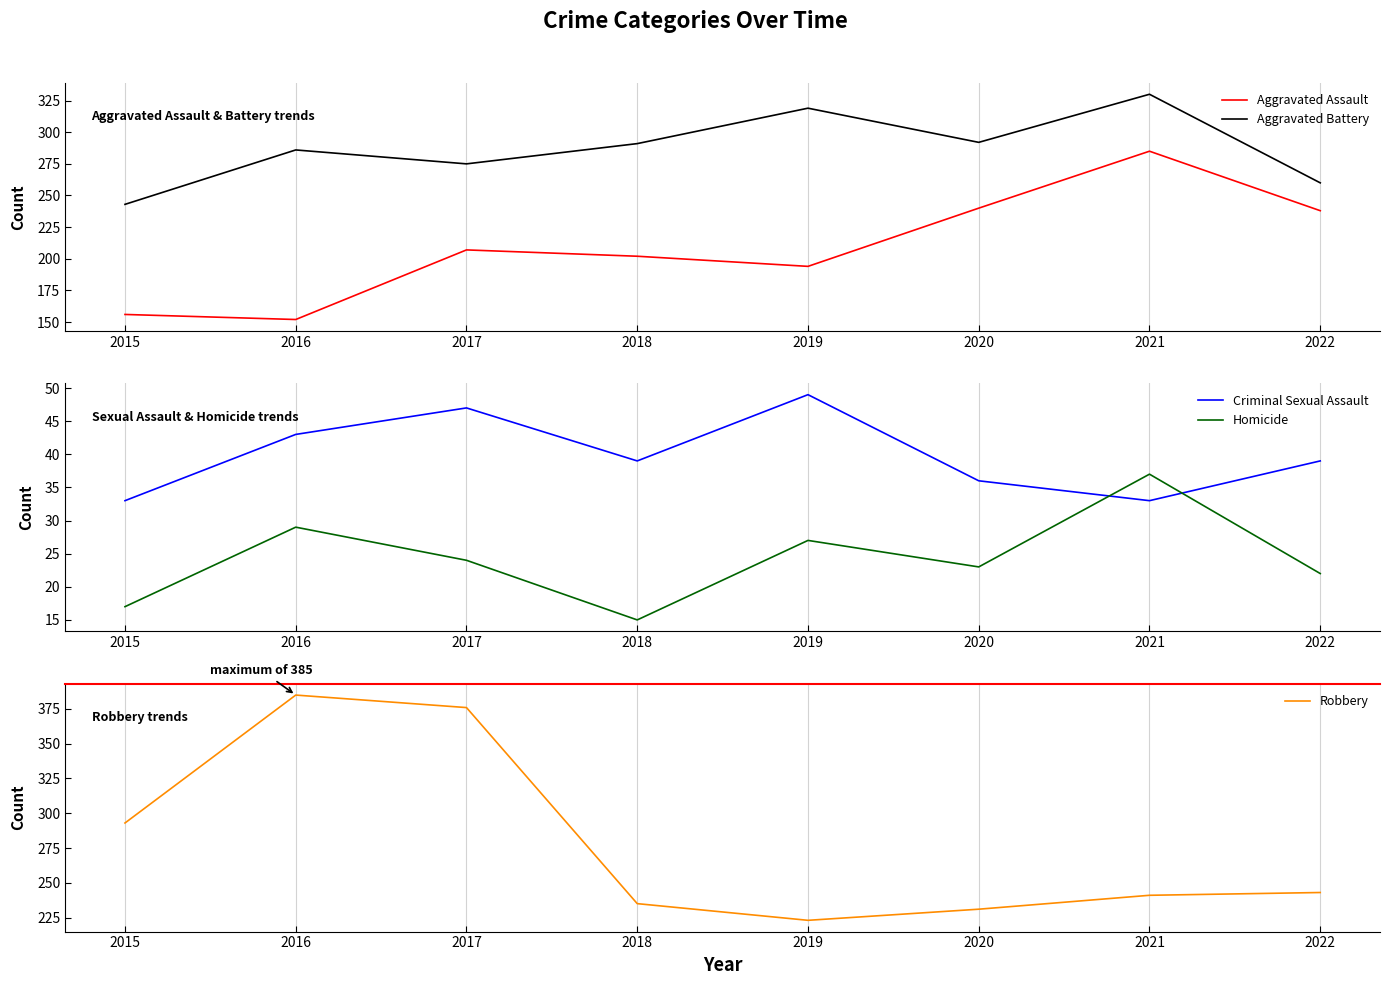

Which label corresponds to the largest value in the chart?

2016